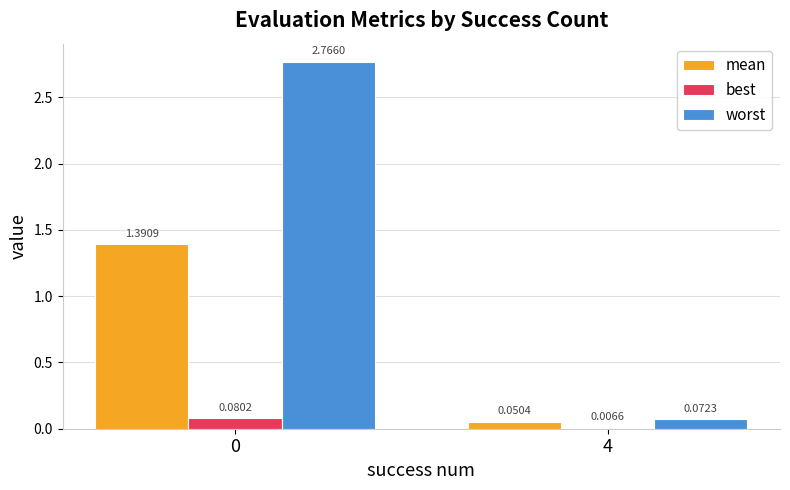

True or false: mean has a value of 1.9 at 0.

False